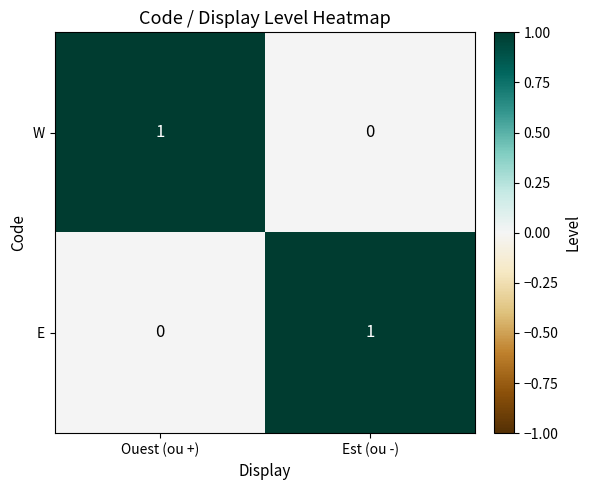

Reading right to left, extract all data points from this chart.

W: 0	1
E: 1	0